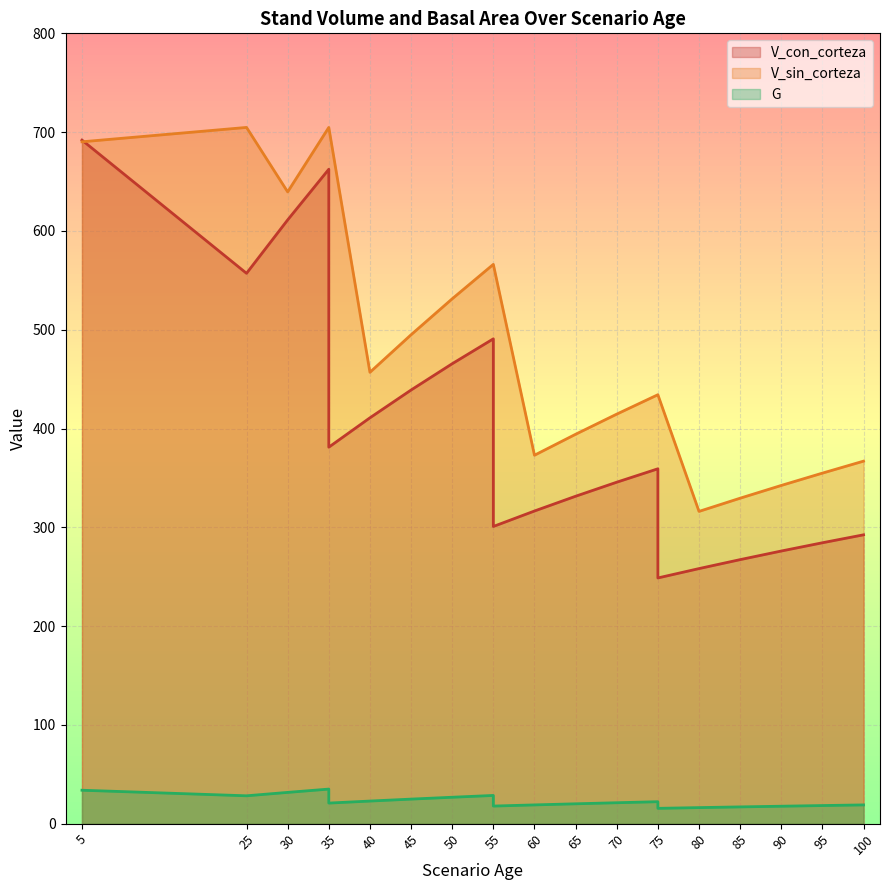

Reading left to right, list all the values displayed in this chart.

V_con_corteza: 5=691.9	25=557.1	30=611.1	35=662.4	35=381.1	40=410.8	45=439.0	50=465.6	55=490.8	55=300.8	60=316.5	65=331.4	70=345.6	75=359.2	75=248.7	80=258.2	85=267.3	90=276.0	95=284.4	100=292.4
V_sin_corteza: 5=690.2	25=704.8	30=639.5	35=704.8	35=704.8	40=456.9	45=494.9	50=531.3	55=566.1	55=566.1	60=372.9	65=394.2	70=414.6	75=434.2	75=434.2	80=316.1	85=329.5	90=342.4	95=354.8	100=367.0
G: 5=33.9	25=28.2	30=31.7	35=35.0	35=20.9	40=22.9	45=24.9	50=26.8	55=28.6	55=17.8	60=19.0	65=20.1	70=21.2	75=22.2	75=15.5	80=16.3	85=17.0	90=17.7	95=18.4	100=19.0